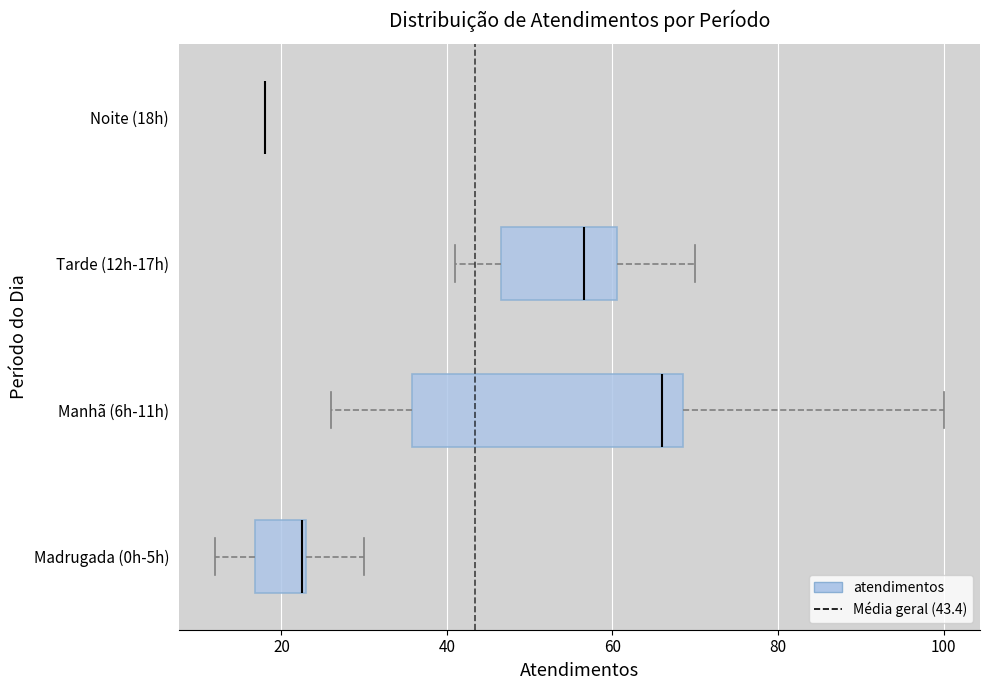

Where does the right whisker of the box for Manhã (6h-11h) end on the x-axis? The values are not printed on the chart, so give them approximately, as read against the axis.

100